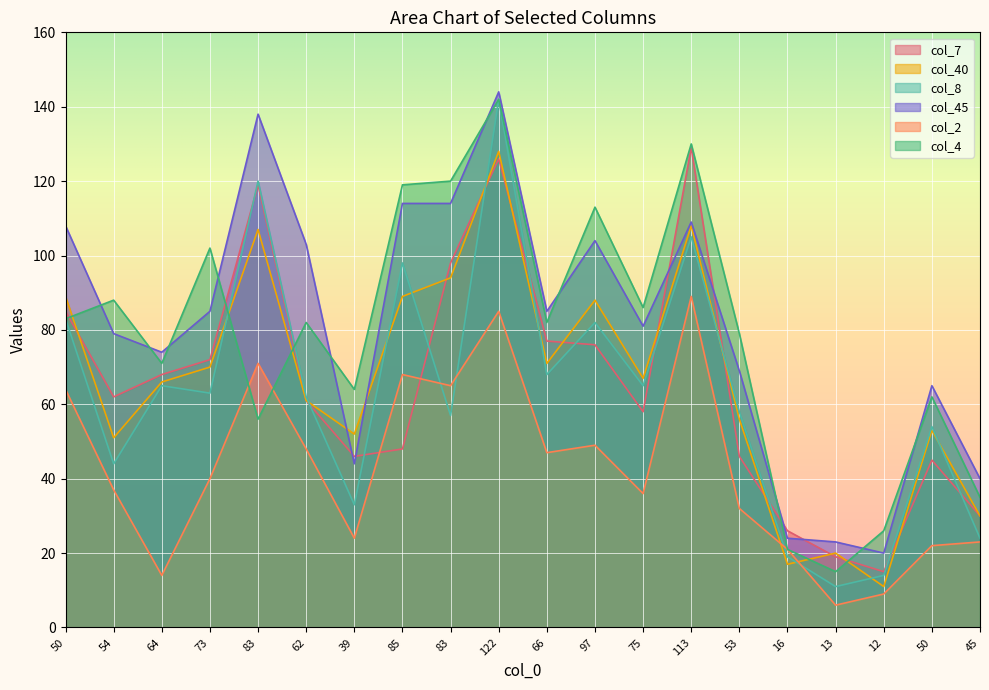

The col_2 series shows 149 at 113. True or false?

False